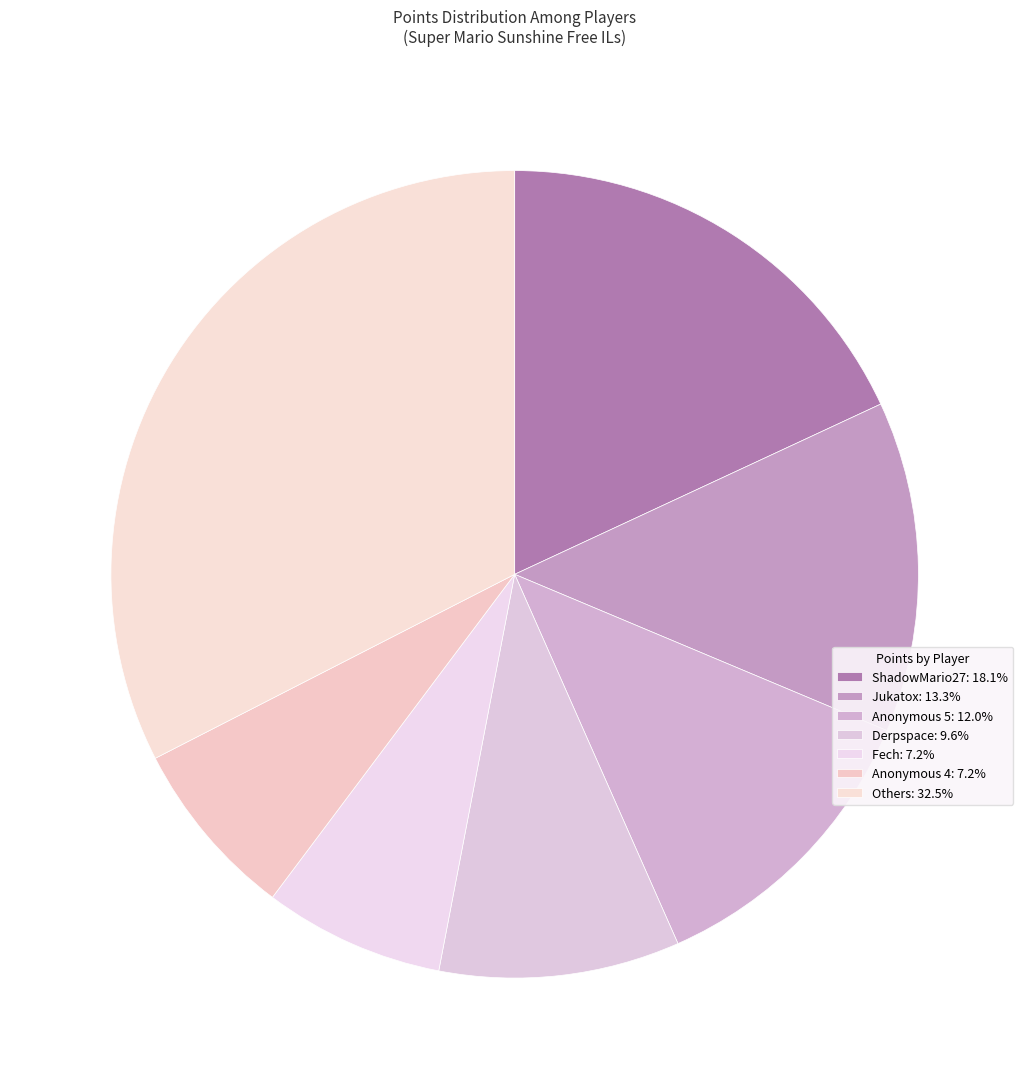

How many slices are in this pie chart?

7